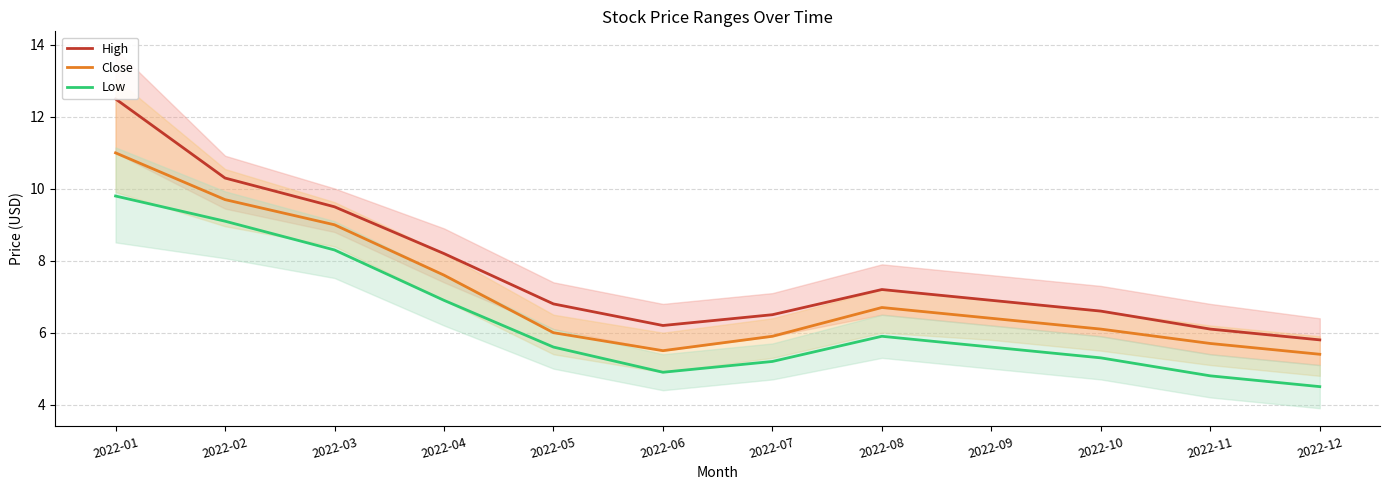

How many values in the Close series exceed 6?

7